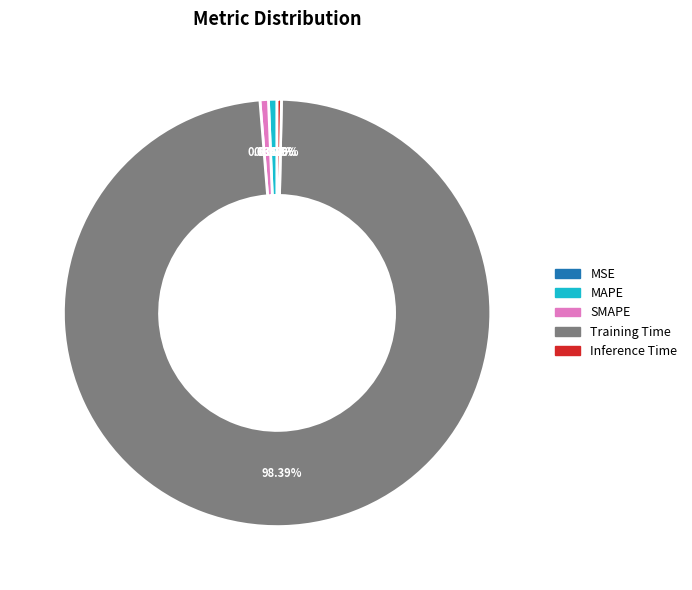

Between SMAPE and Training Time, which is larger?

Training Time